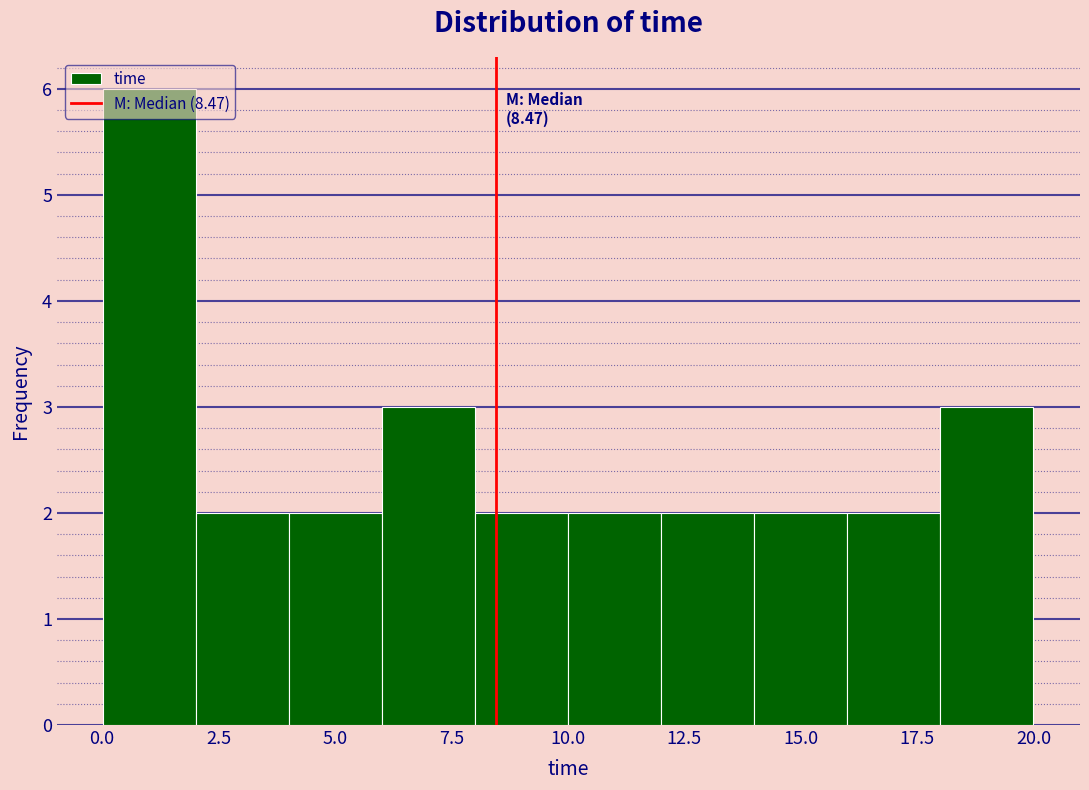

Around what value on the x-axis is the tallest bar? Give the approximate position of its centre, as read against the axis.

1.0